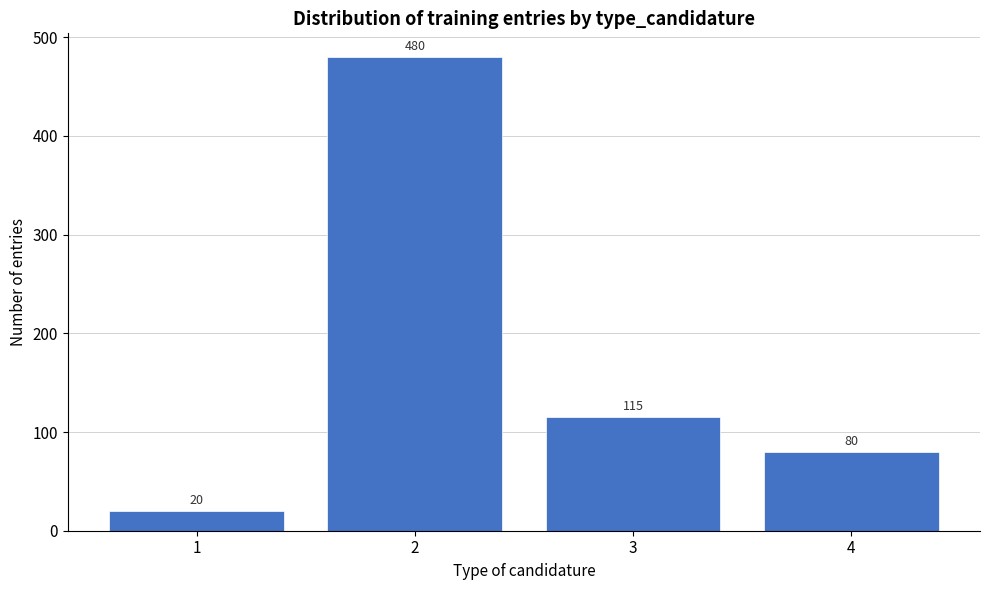

Reading right to left, what are all the values shown in this chart?

80	115	480	20